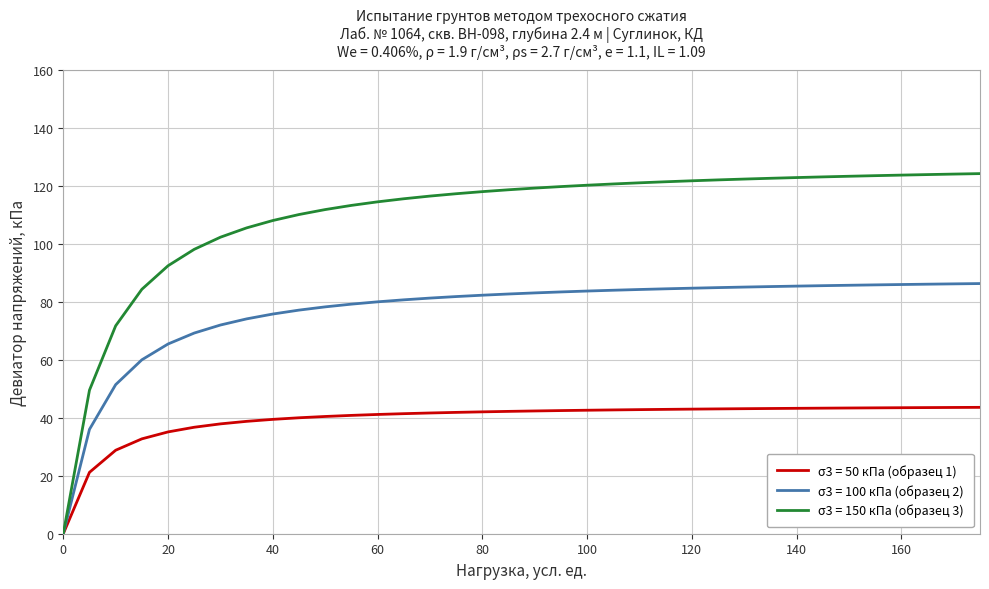

List the series in order of their overall mean, lowest first.

σ3 = 50 кПа (образец 1), σ3 = 100 кПа (образец 2), σ3 = 150 кПа (образец 3)